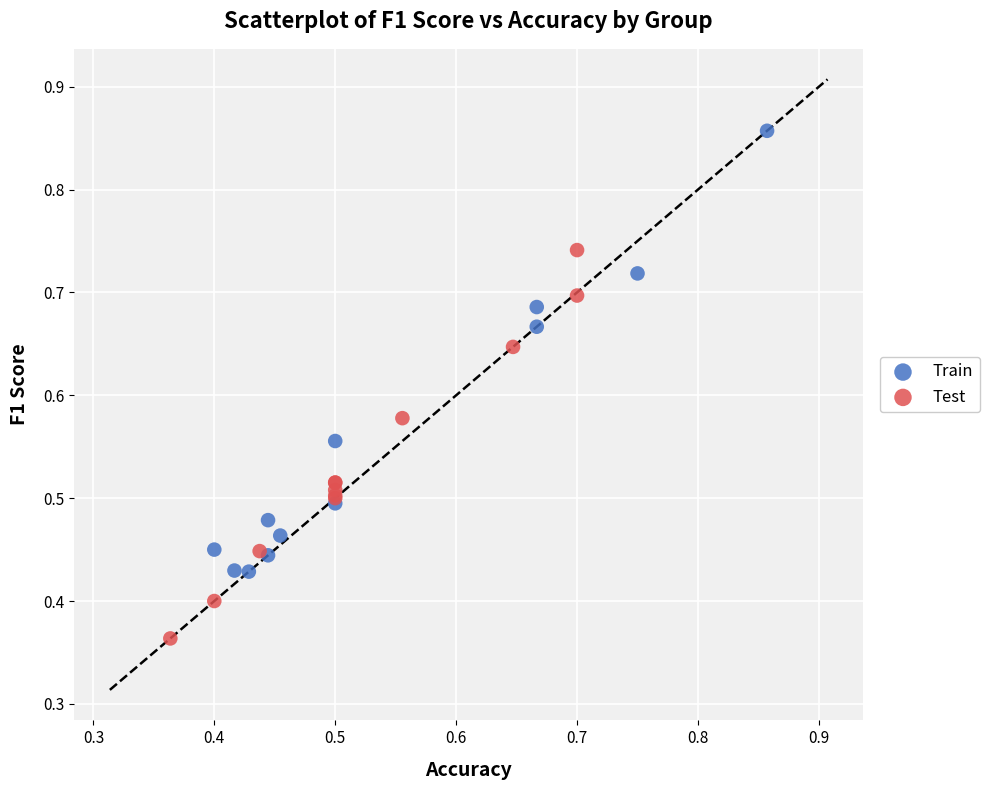

Which series reaches the minimum Y coordinate?

Test